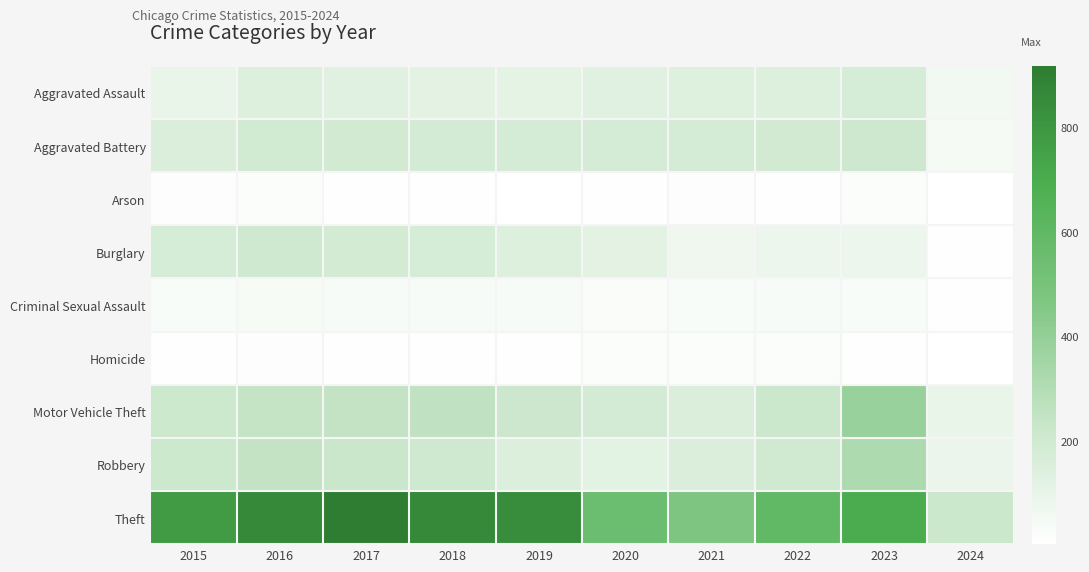

What is the minimum value shown in the chart?

4